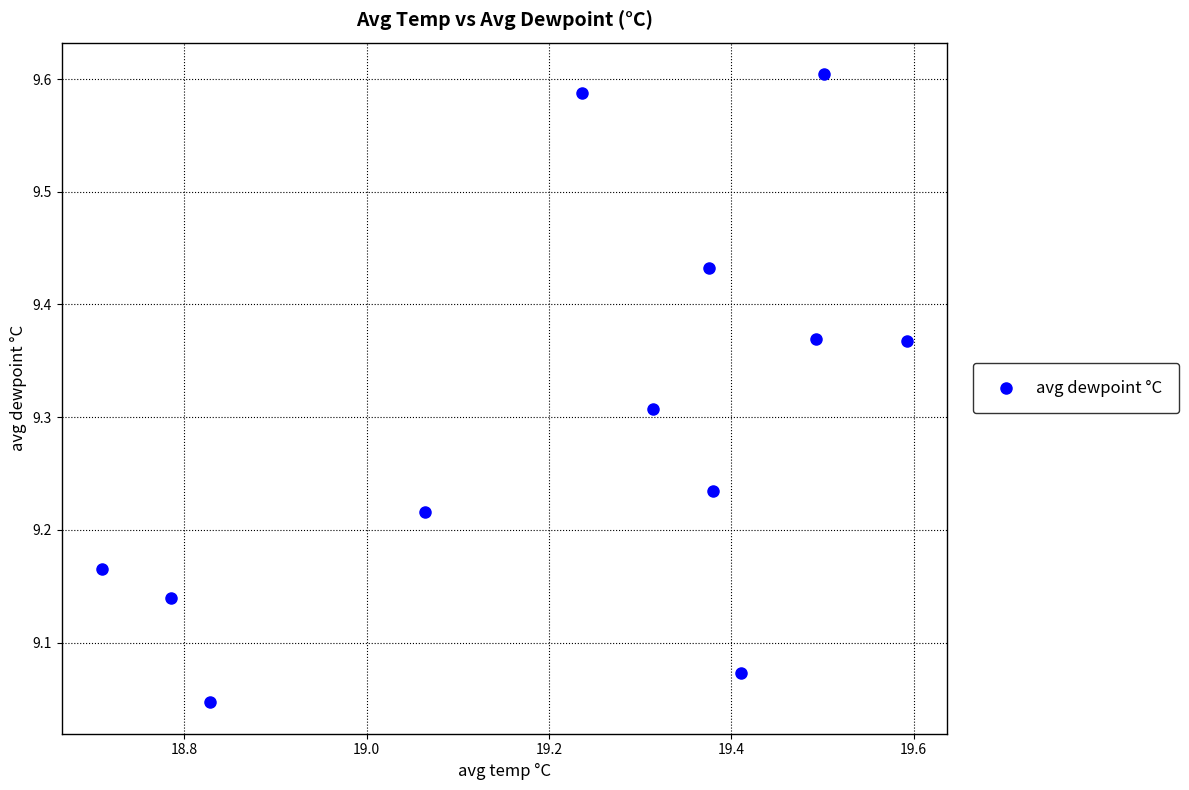

What is the range of Y values (max minus min)?

0.6